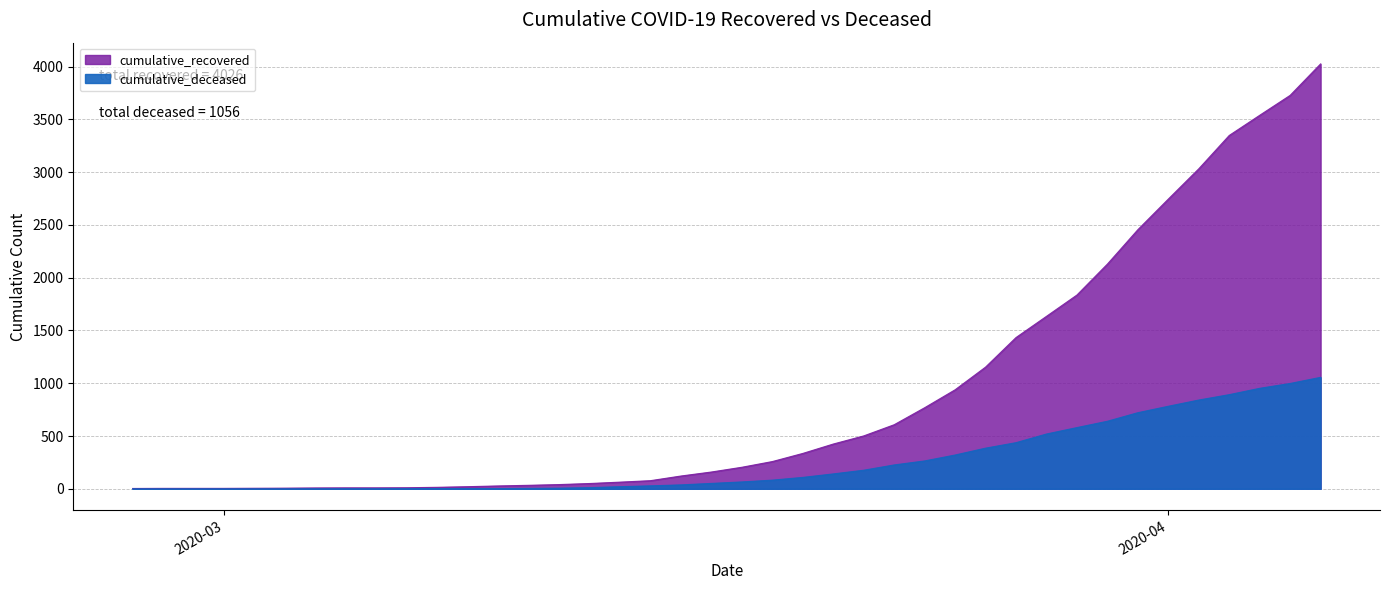

What is the sum of all cumulative_deceased values?

10349